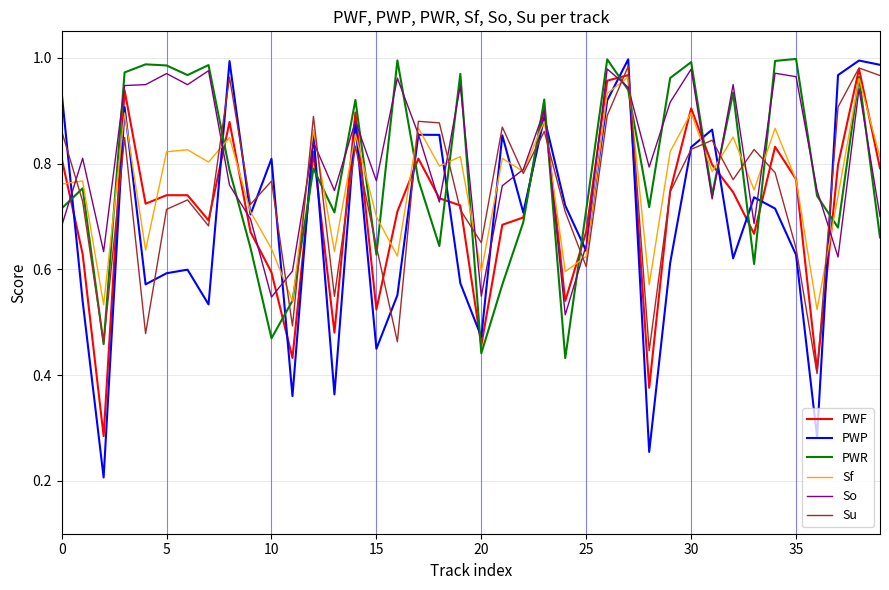

Is this an area chart (filled region under the line)?

No